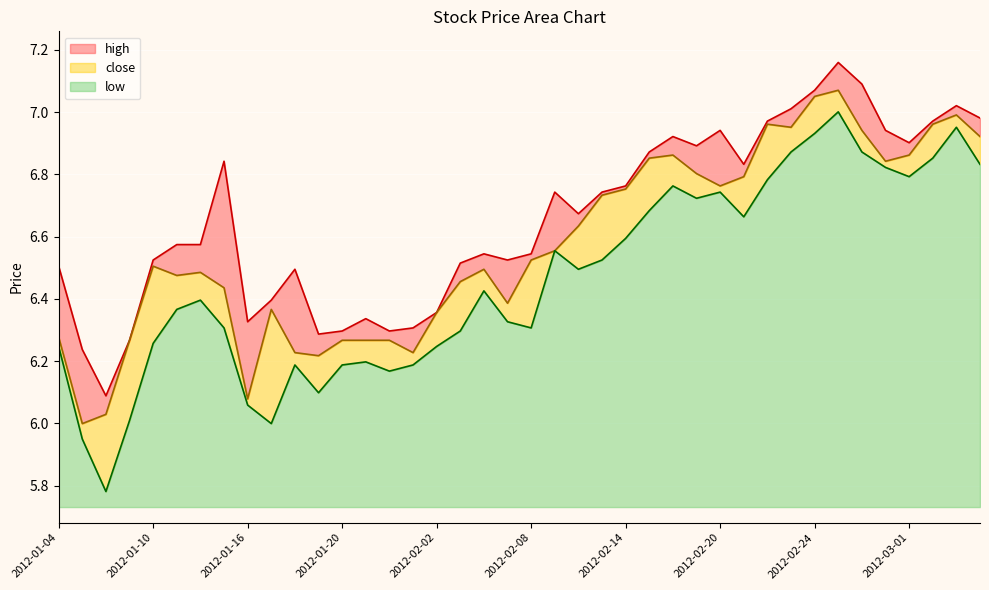

What is the label of the 38th point from the right?

2012-01-06